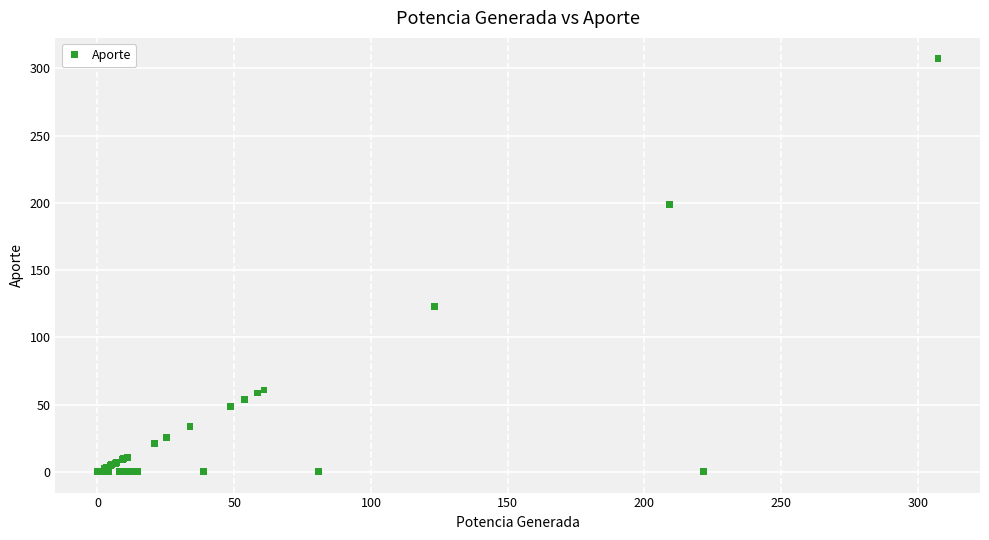

What Y value in the scatter plot is closest to 153?

123.2